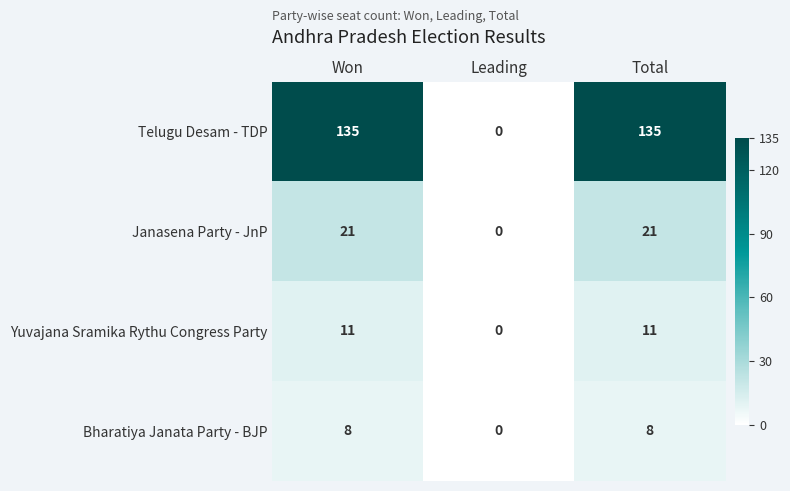

Which label corresponds to the smallest value in the chart?

Leading